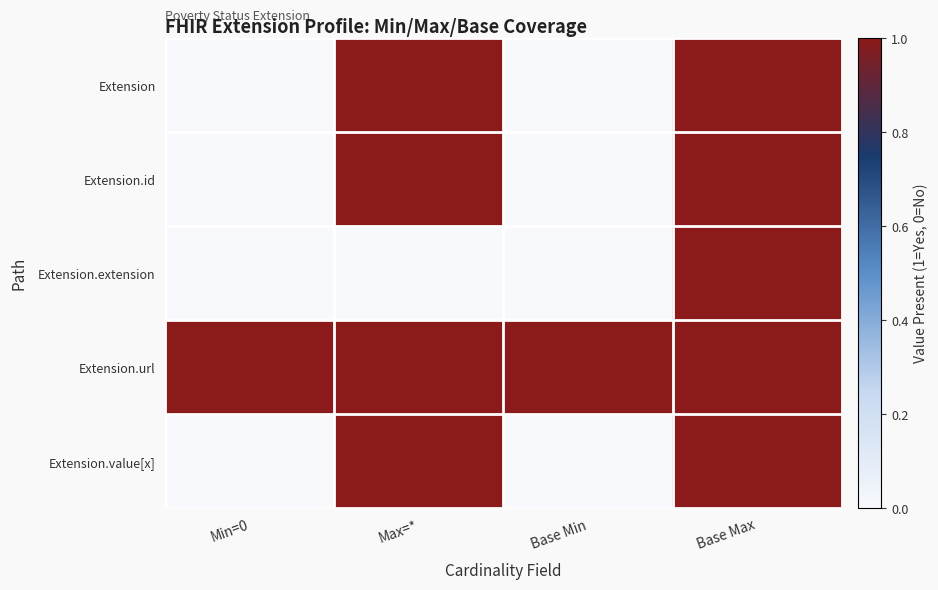

Which series has the largest total across all categories?

Extension.url